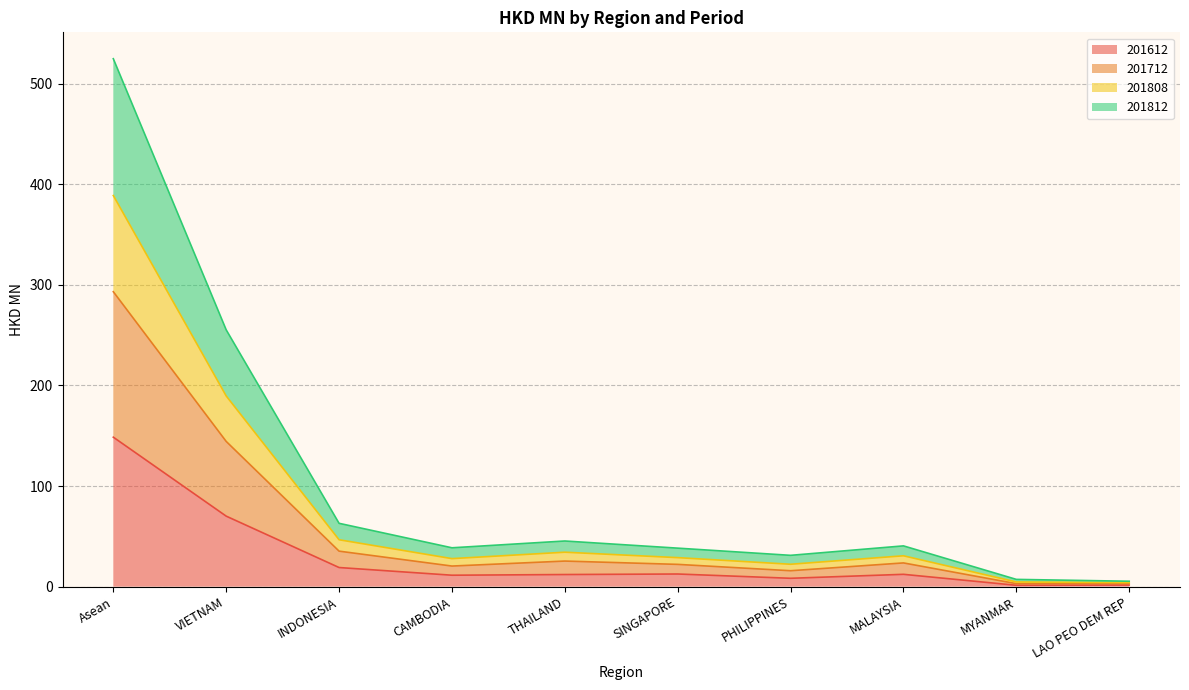

True or false: 201612 has a value of 11.4 at CAMBODIA.

True